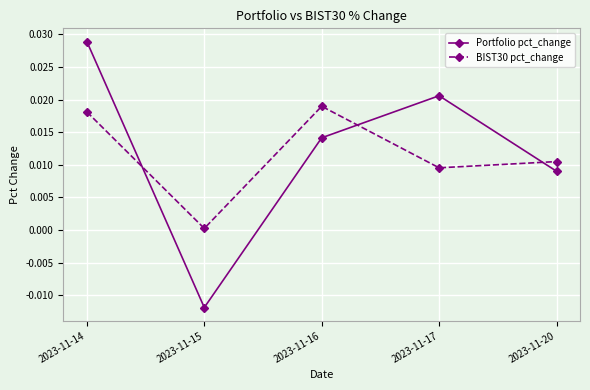

The value of BIST30 pct_change at 2023-11-14 is 0.0. True or false?

True